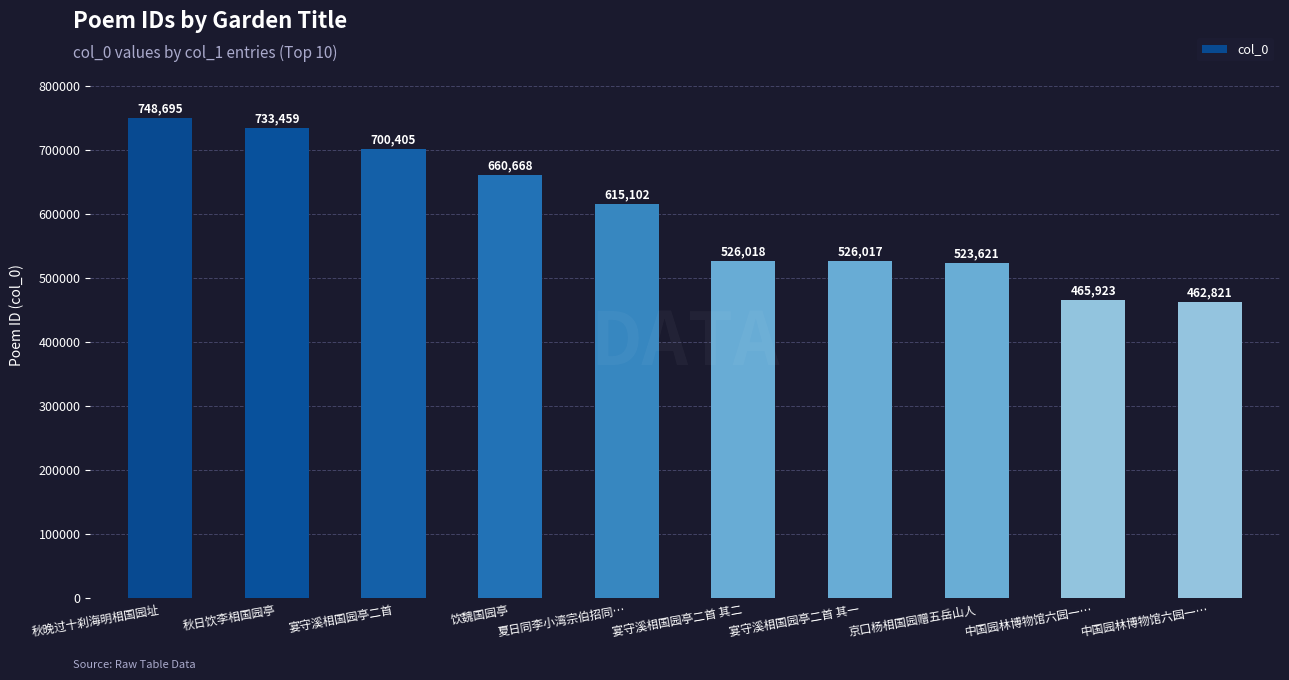

The value at 京口杨相国园赠五岳山人 is 523621. True or false?

True